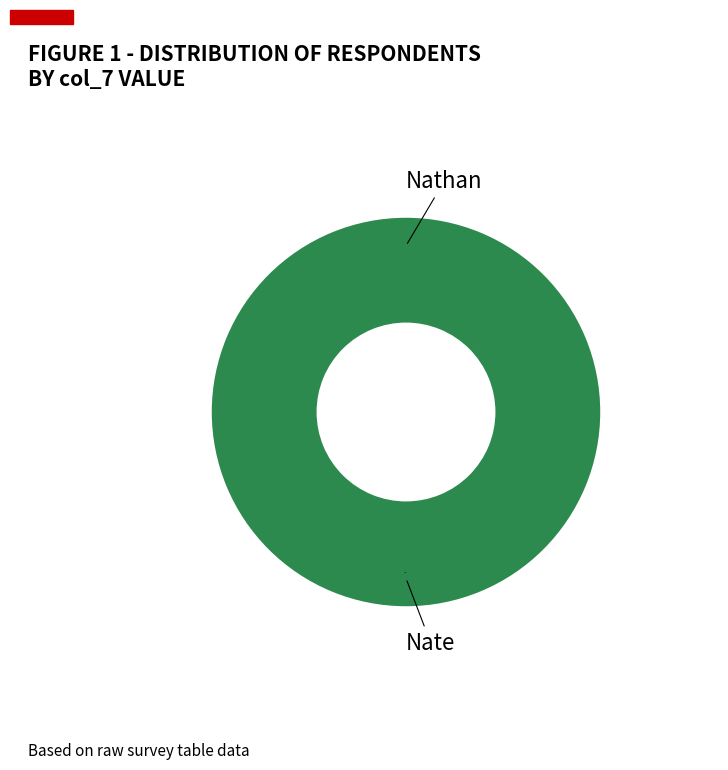

To the nearest percent, what is the difference between the Nathan and Nate slice percentages?

100%